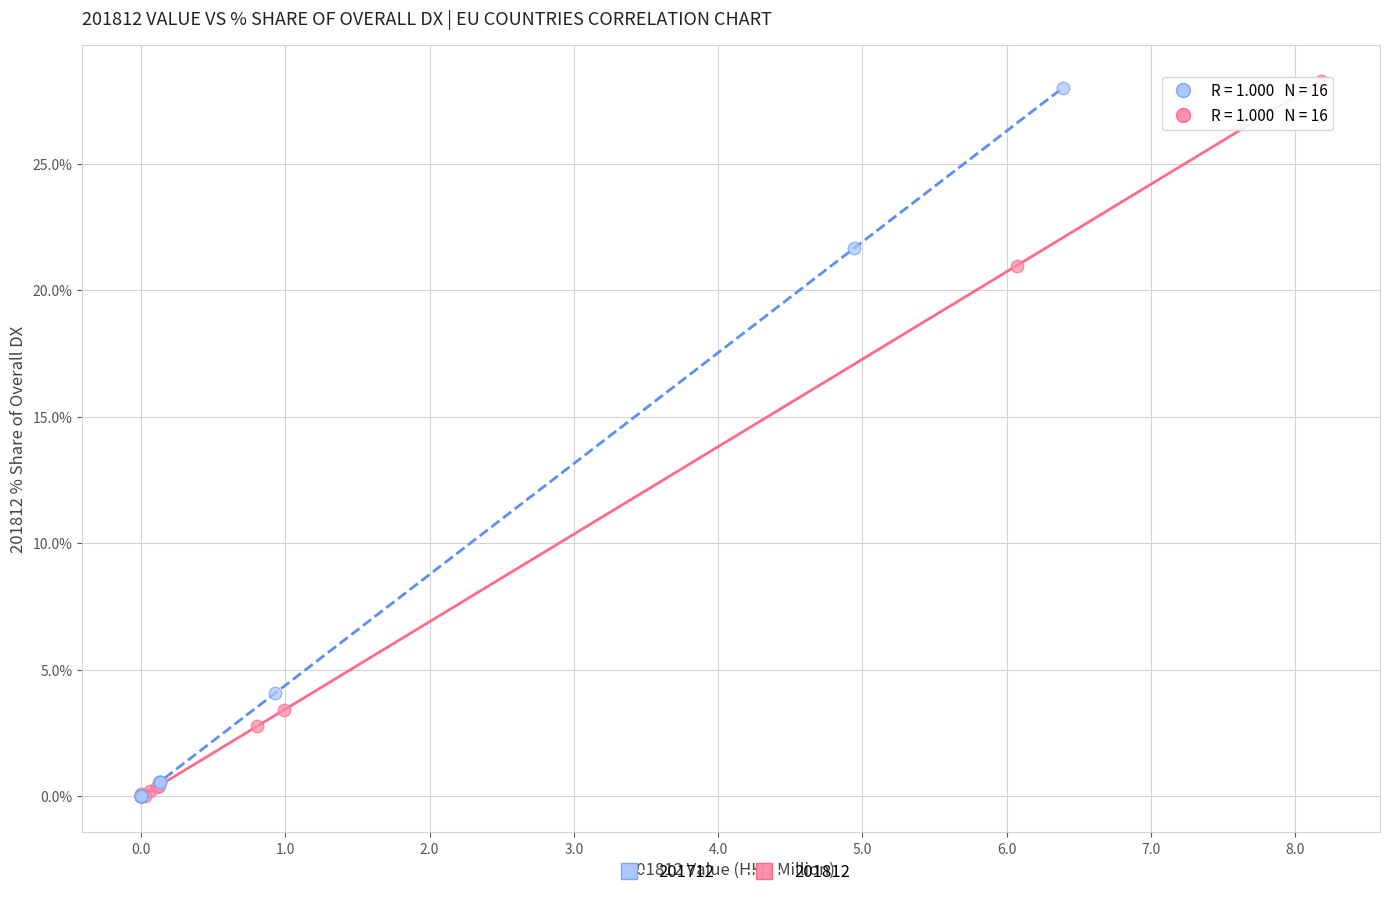

Which series has the widest spread of Y values?

201812